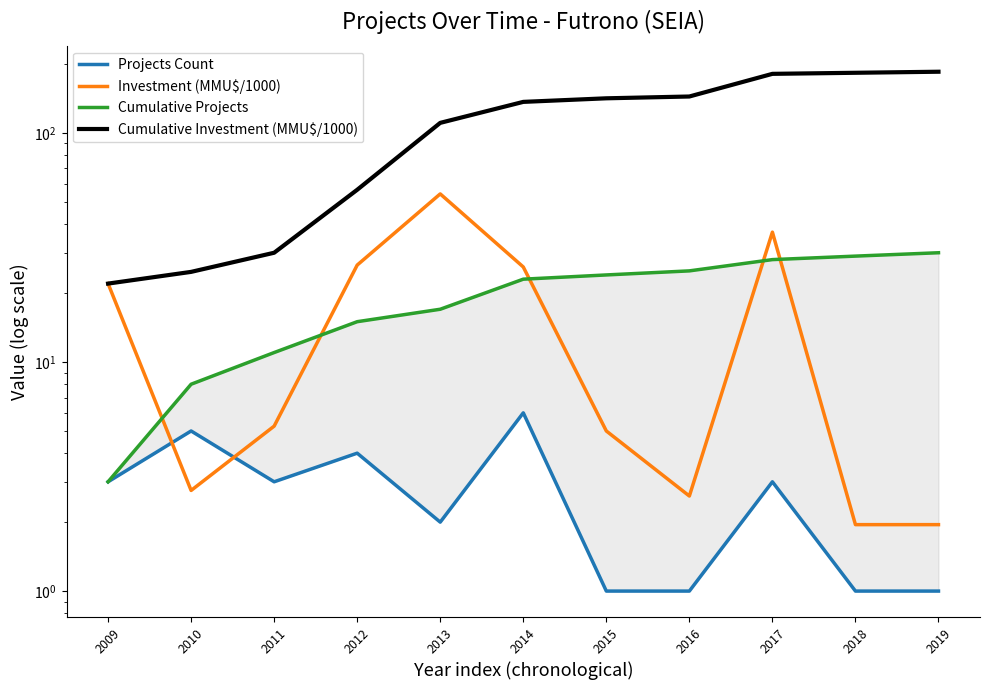

List the series in order of their peak value, lowest first.

Projects Count, Cumulative Projects, Investment (MMU$/1000), Cumulative Investment (MMU$/1000)